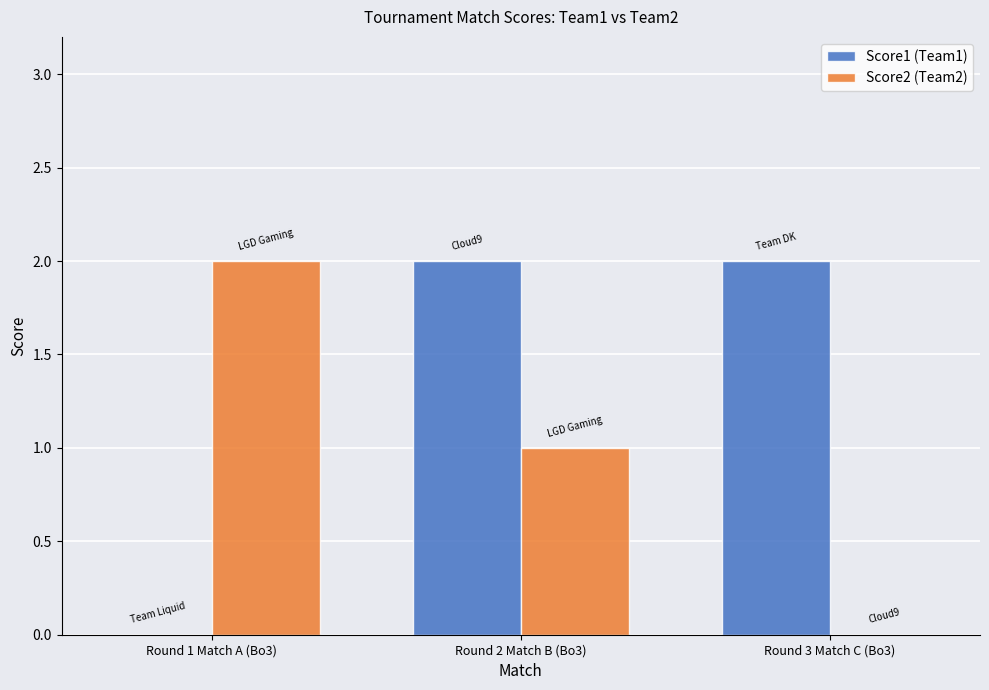

What are all the series names shown in the legend?

Score1 (Team1), Score2 (Team2)